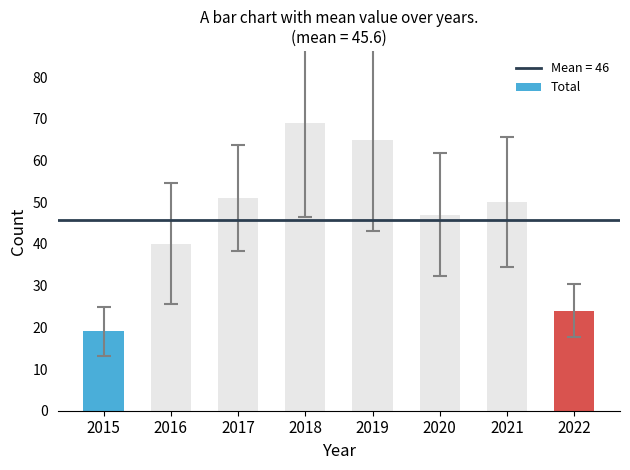

Are the bars horizontal?

No